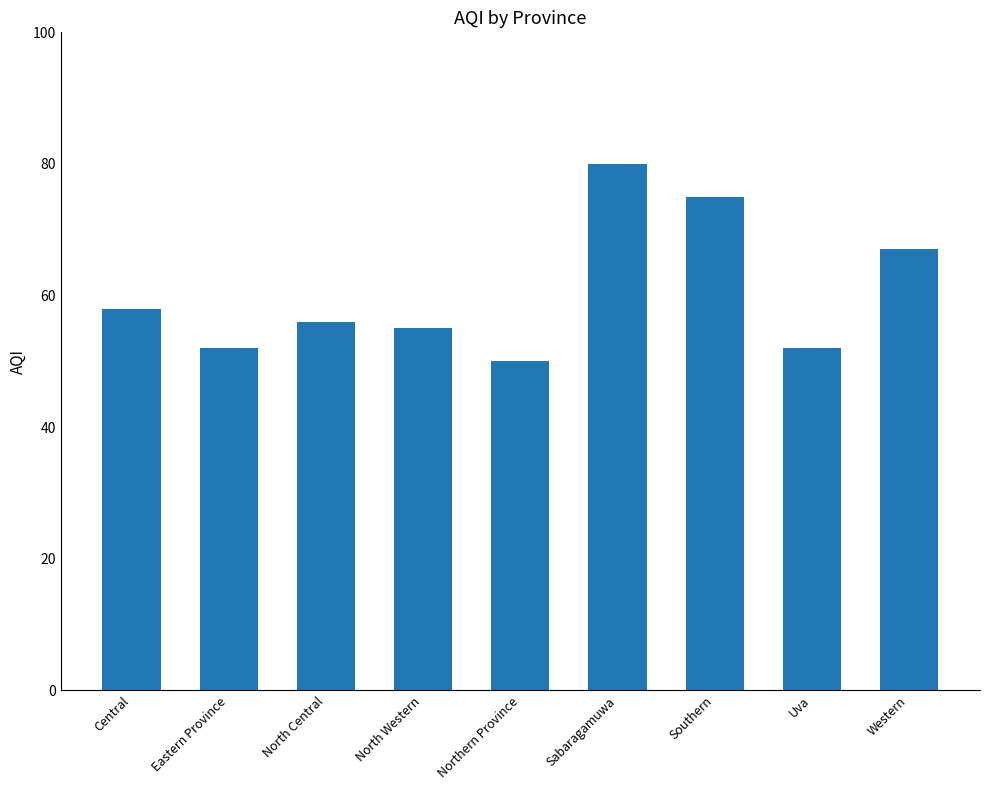

True or false: the data shows 52 at Uva.

True